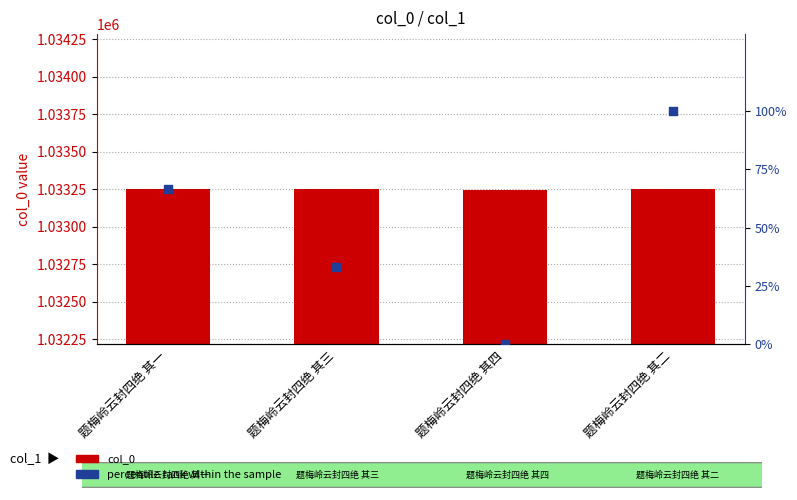

At how many categories does at least one series exceed 566016?

4